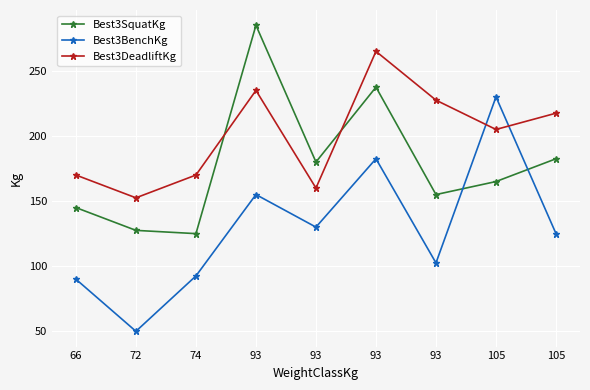

Reading left to right, list all the values displayed in this chart.

Best3SquatKg: 66=145.0	72=127.5	74=125.0	93=285.0	93=180.0	93=237.5	93=155.0	105=165.0	105=182.5
Best3BenchKg: 66=90.0	72=50.0	74=92.5	93=155.0	93=130.0	93=182.5	93=102.5	105=230.0	105=125.0
Best3DeadliftKg: 66=170.0	72=152.5	74=170.0	93=235.0	93=160.0	93=265.0	93=227.5	105=205.0	105=217.5